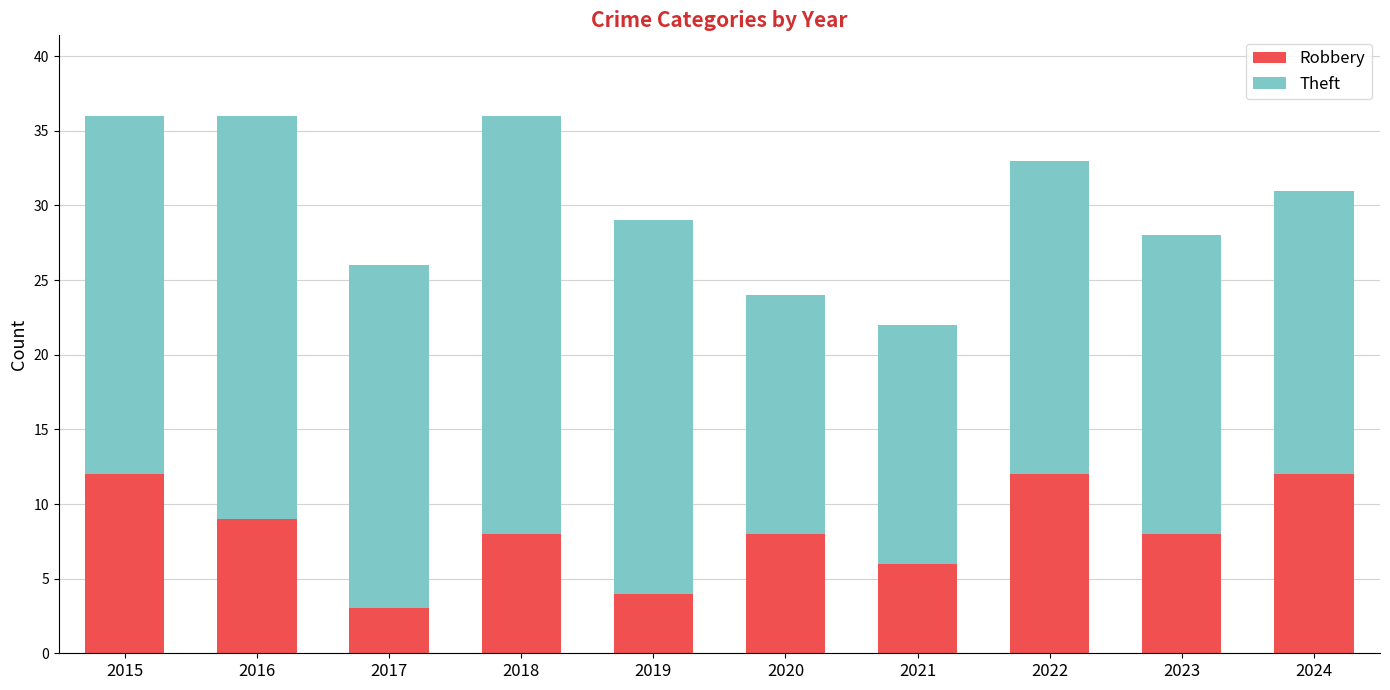

Is it true that Robbery equals 12 at 2024?

True